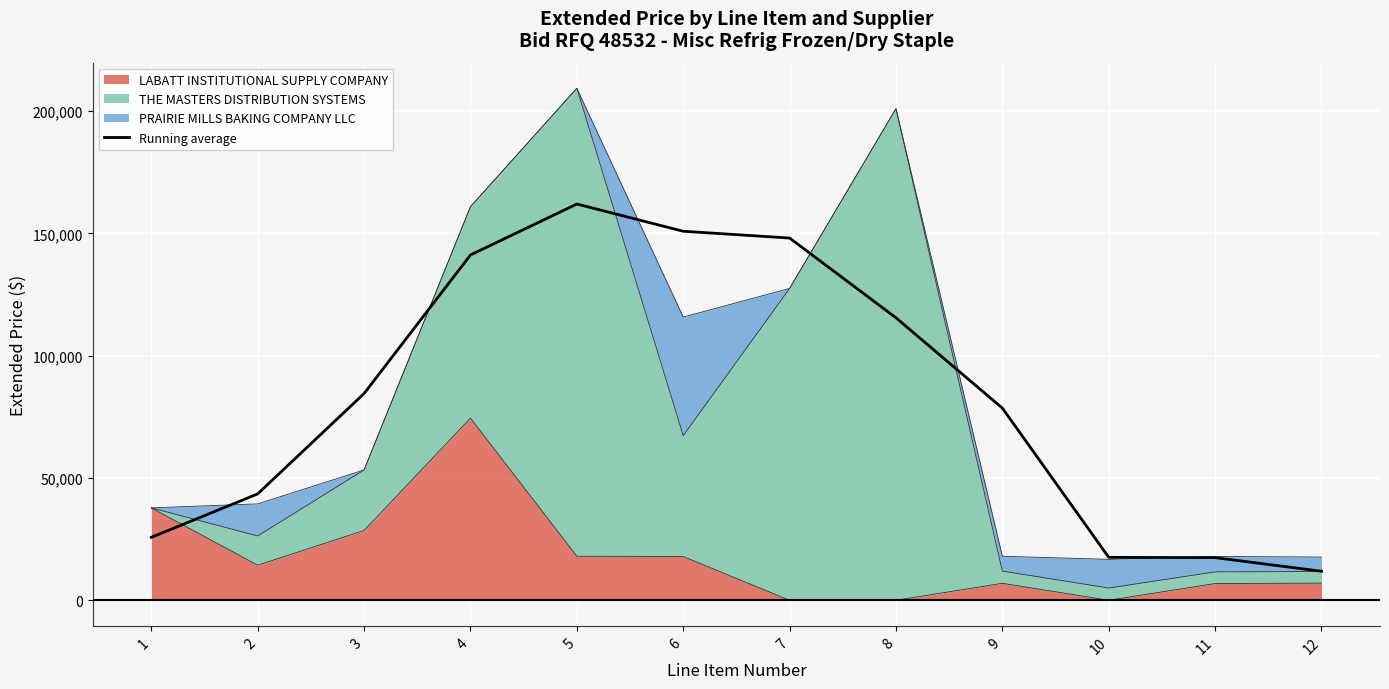

True or false: the data shows 41849.9 at 1.

False